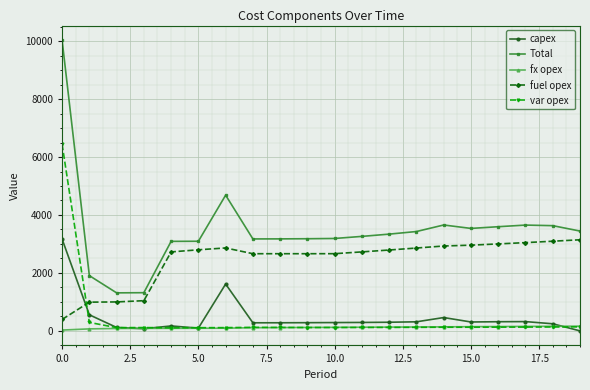

How many categories are shown in the chart?

20